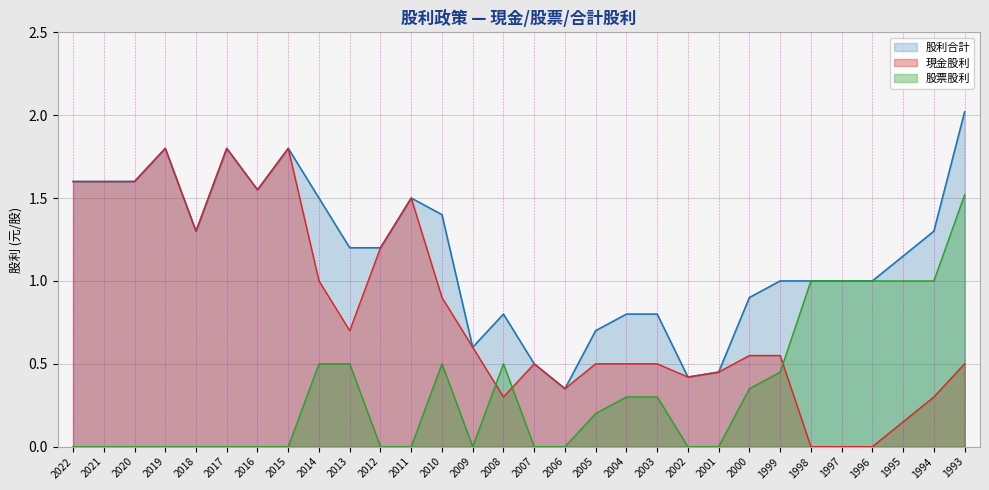

Does the chart display data point markers on the line(s)?

No